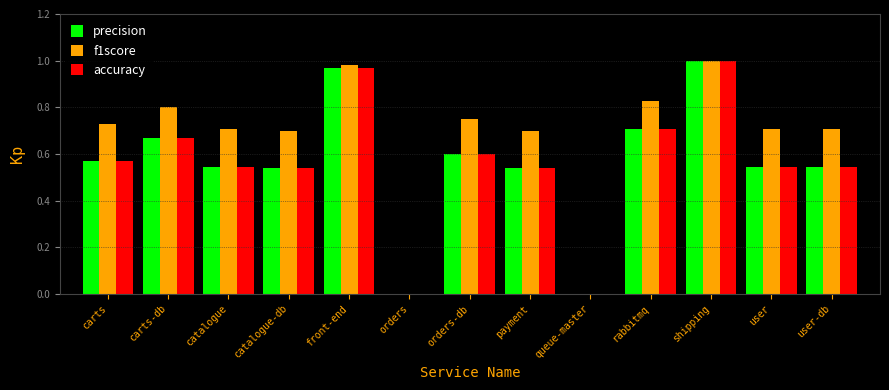

The value of f1score at user is 1.1. True or false?

False